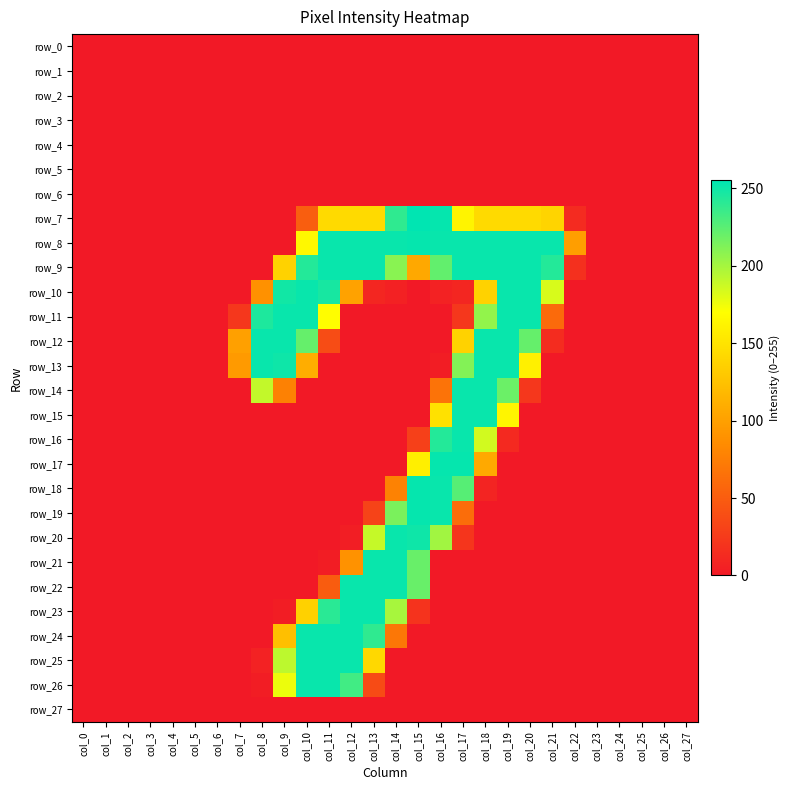

At which category is the sum across all series the highest?

col_17